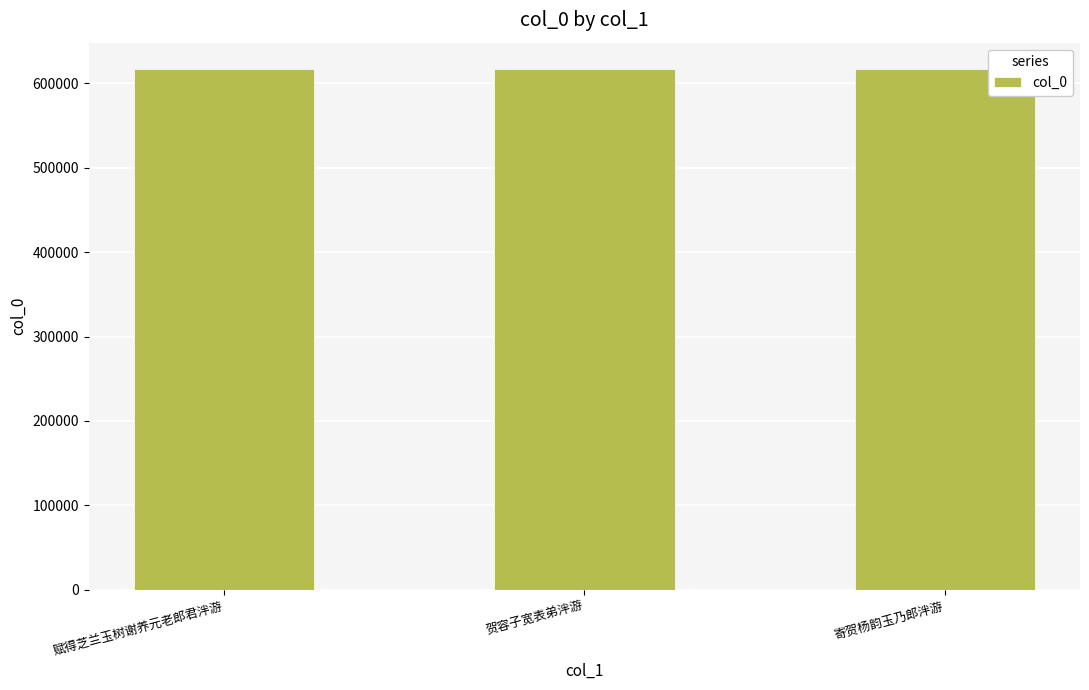

What is the label of the 2nd bar from the right?

贺容子宽表弟泮游